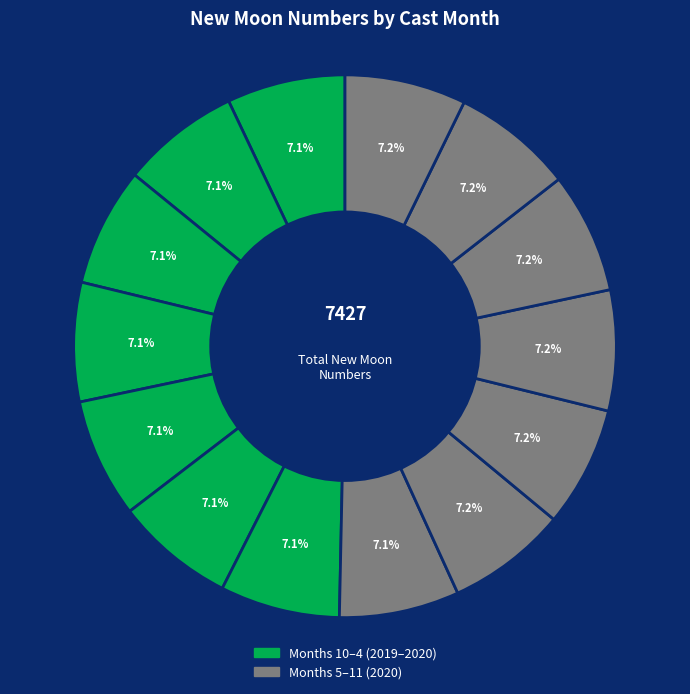

How many slices are in this pie chart?

14